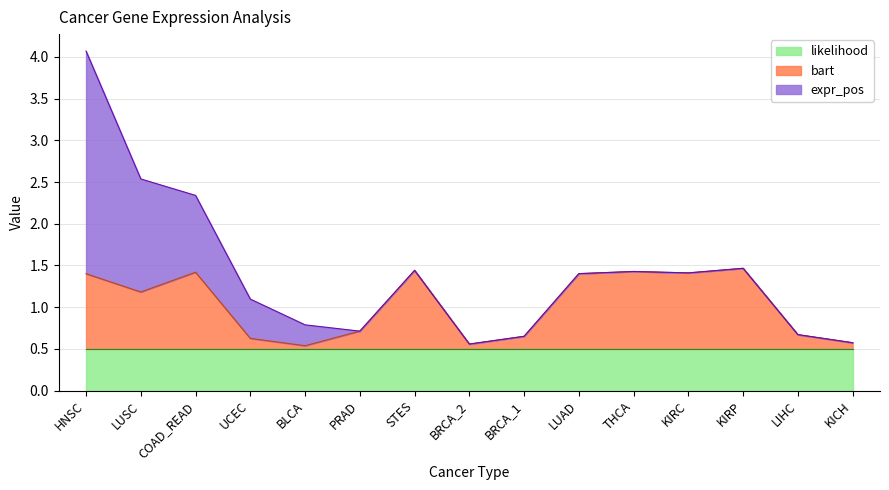

List the labels in order of likelihood value, smallest first.

HNSC, LUSC, COAD_READ, UCEC, BLCA, PRAD, STES, BRCA_2, BRCA_1, LUAD, THCA, KIRC, KIRP, LIHC, KICH